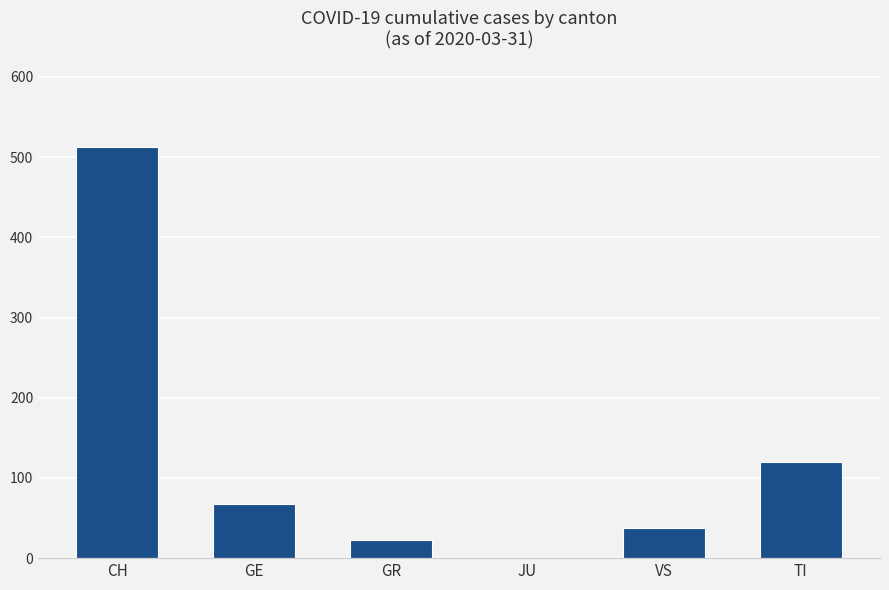

Between GR and VS, which is larger?

VS